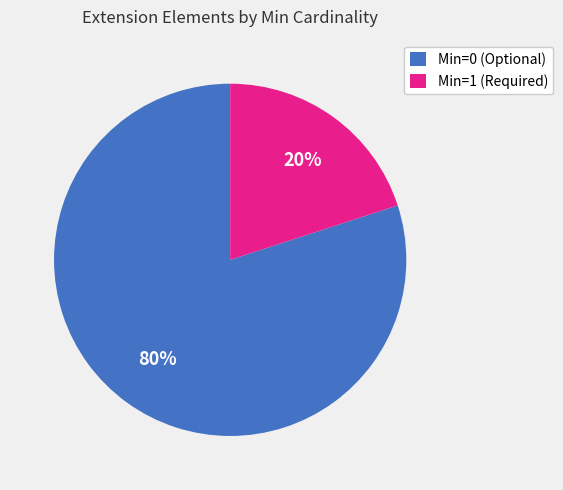

What is the largest slice in the pie chart?

Min=0 (Optional)